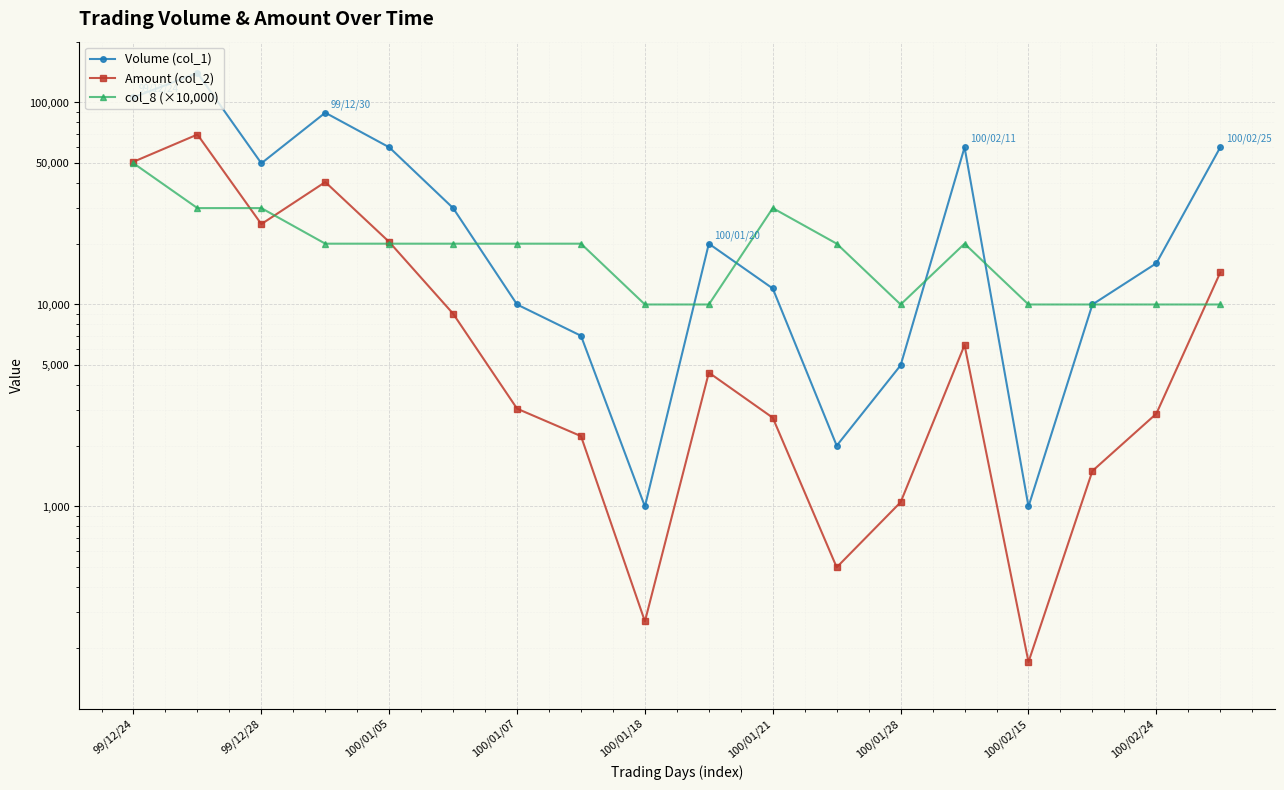

What is the maximum value shown in the chart?

140000